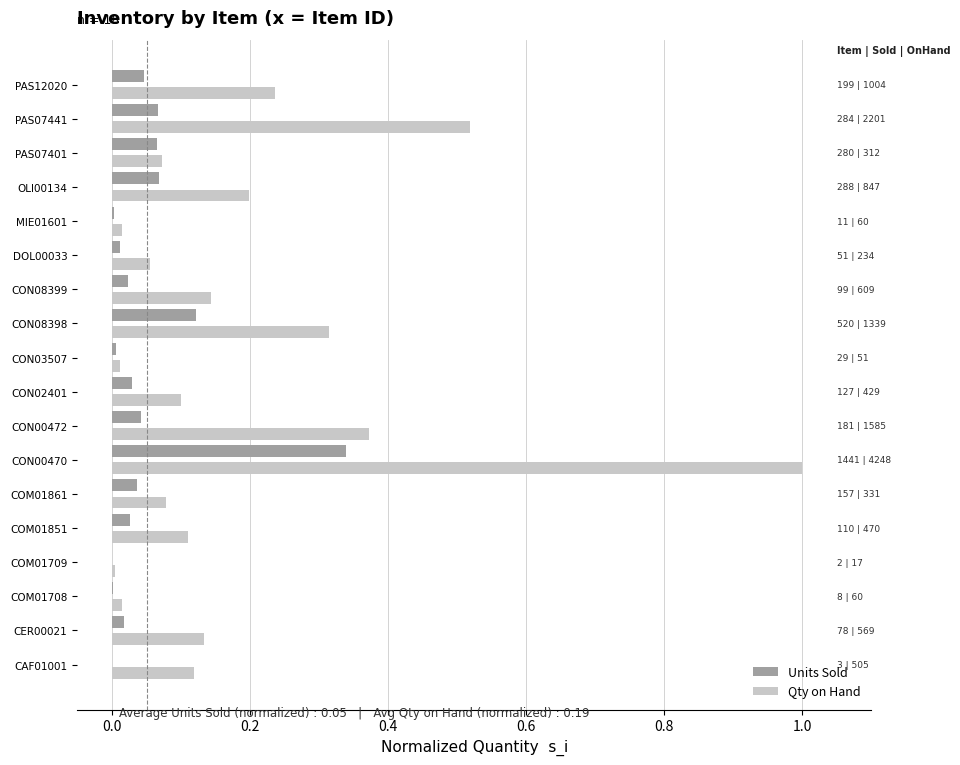

Count the number of categories in the chart.

18